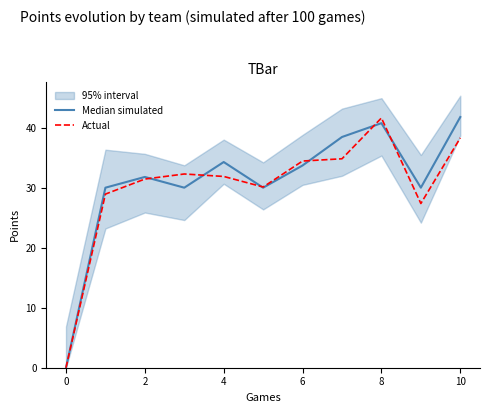

At which label does Actual reach its peak?

8